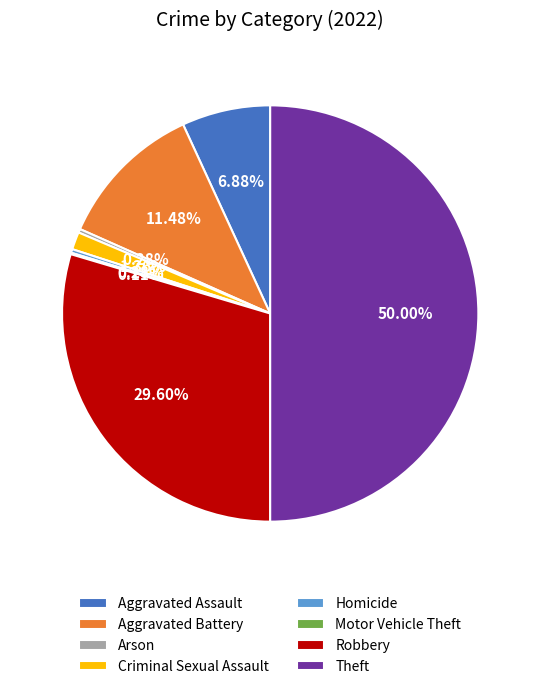

Does Aggravated Battery represent more than half of the total?

No